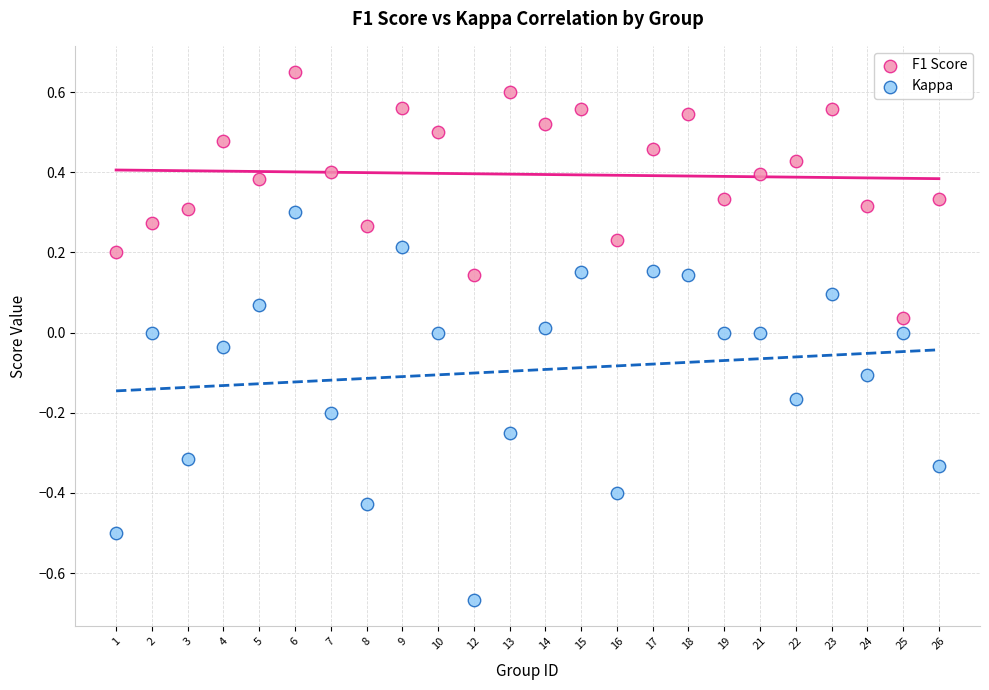

Which series has the largest Y range (max minus min)?

Kappa